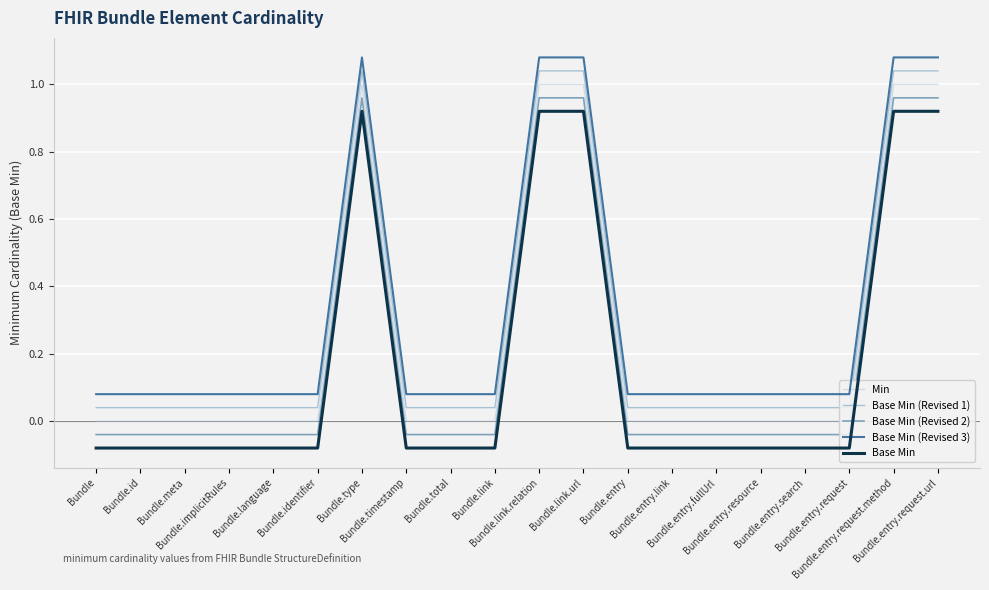

What is the difference between the second highest and second lowest values in the Base Min (Revised 3) series?

1.0